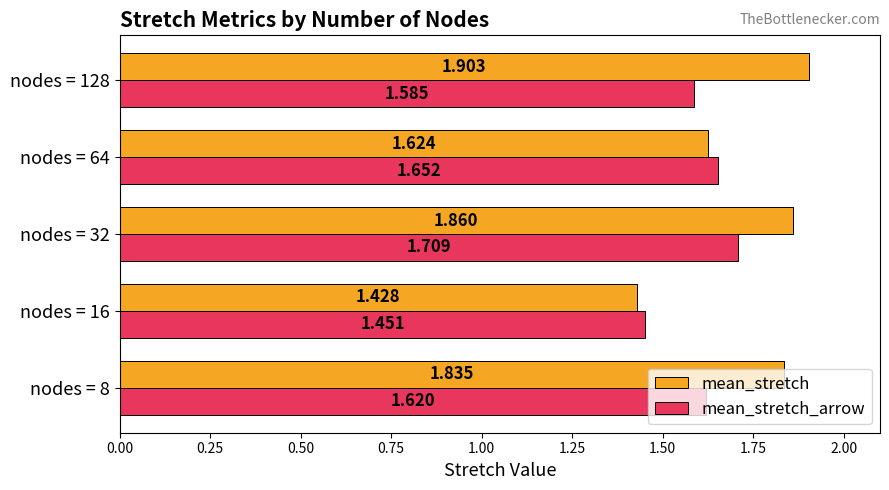

Which series has the widest spread of values?

mean_stretch